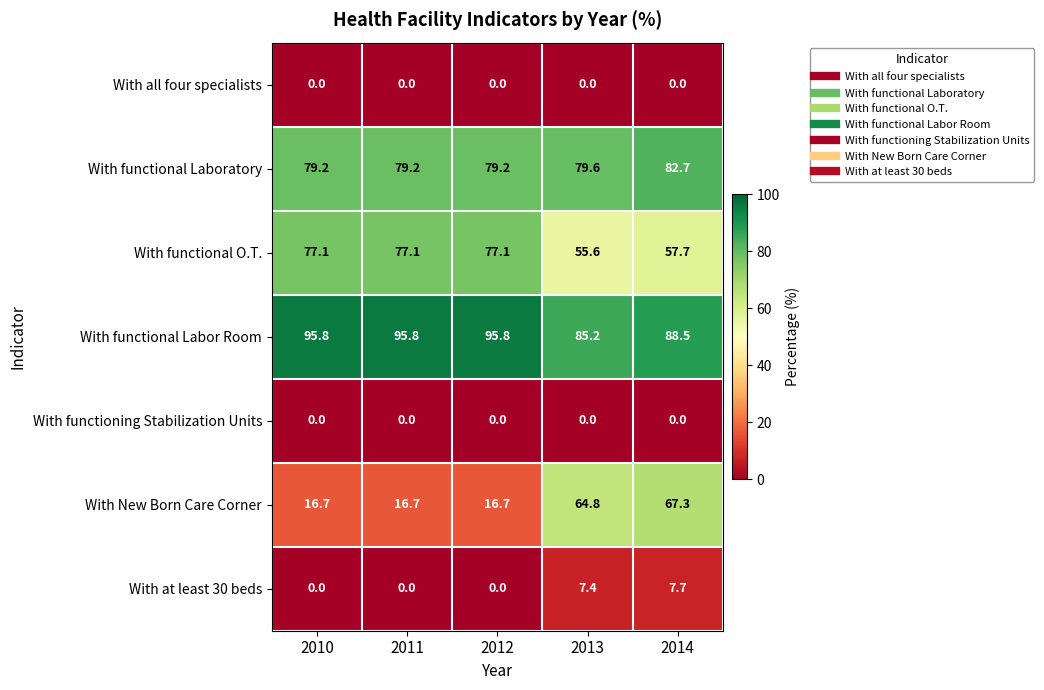

Between 2011 and 2013, which series saw the biggest shift?

With New Born Care Corner